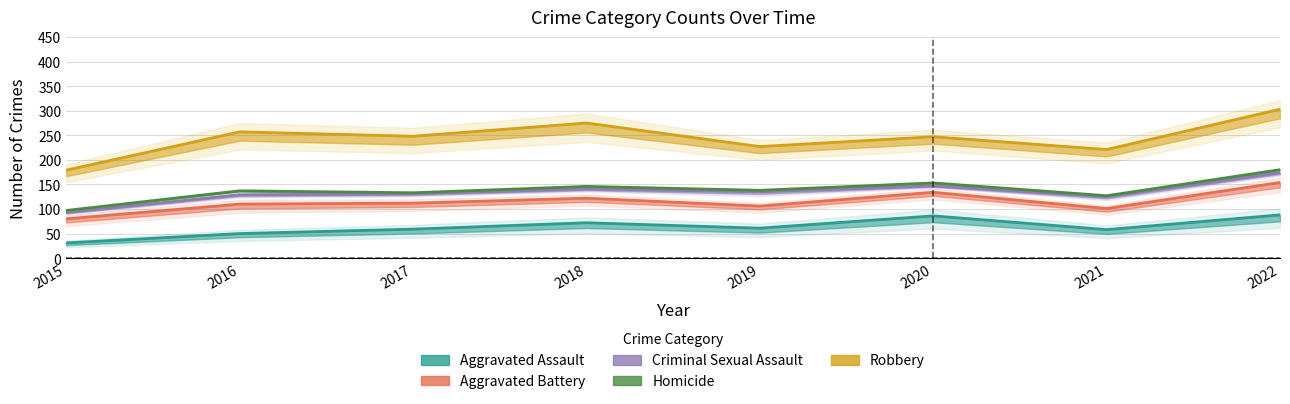

Is this an area chart (filled region under the line)?

No